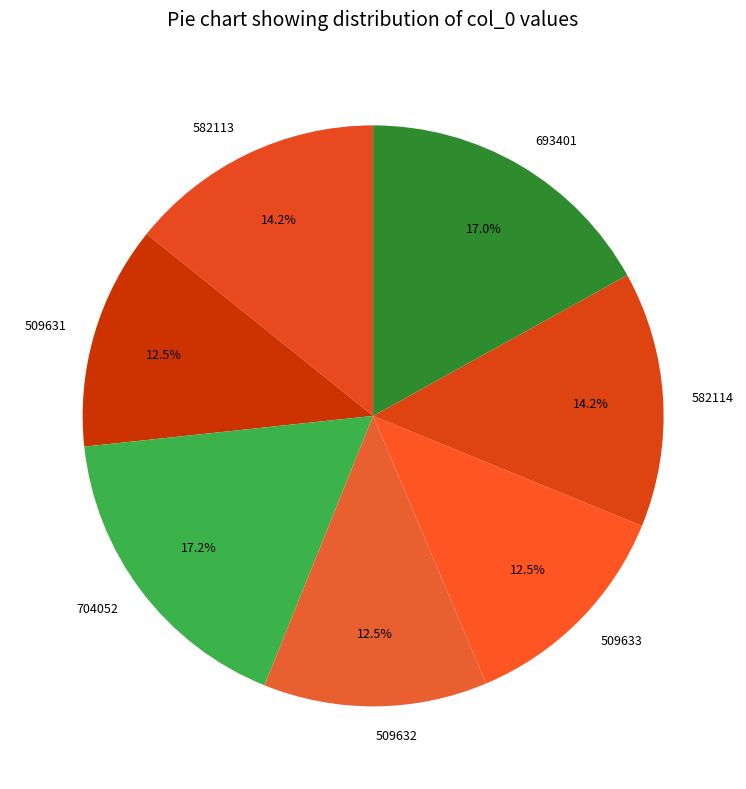

What is the total percentage of 582113 and 693401?

31.2%